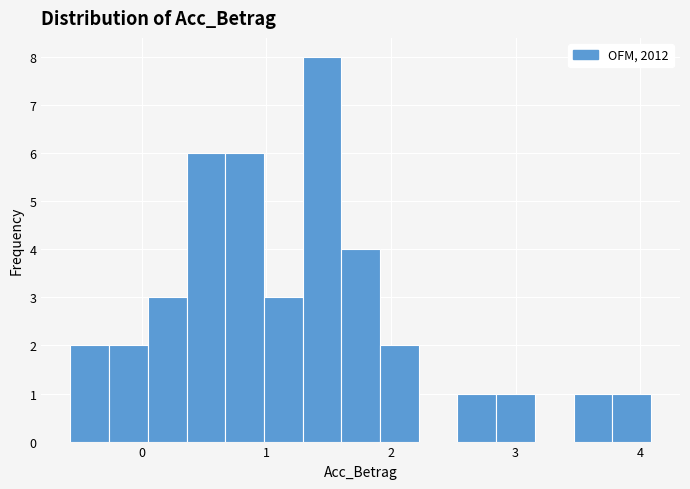

Read against the x-axis, roughly where is the centre of the tallest bar?

1.4